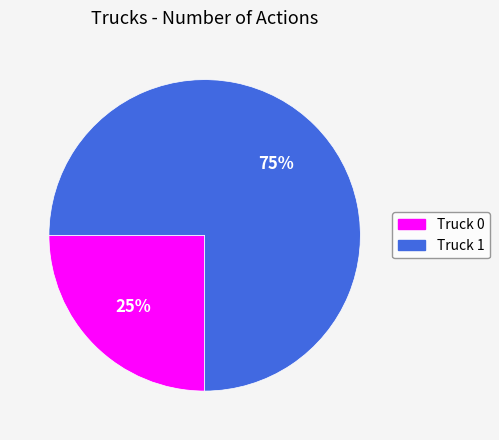

True or false: Truck 1 accounts for 75% of the total.

True